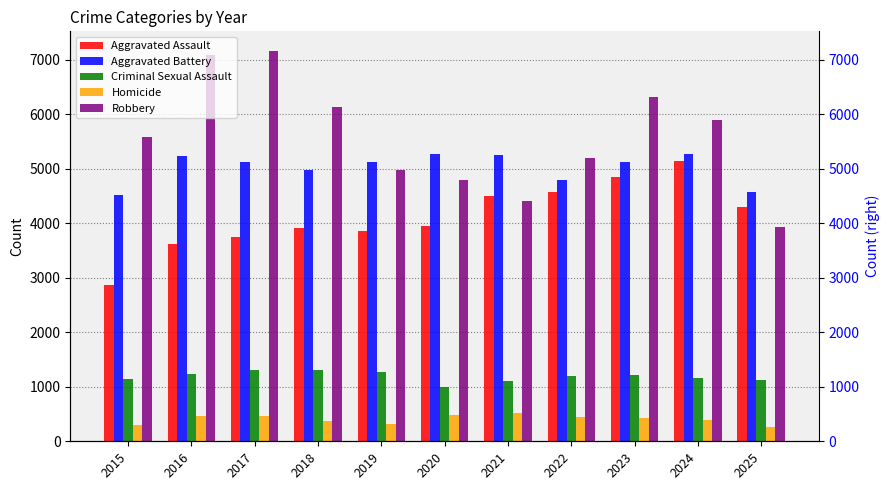

Rank the series by their maximum value, from lowest to highest.

Homicide, Criminal Sexual Assault, Aggravated Assault, Aggravated Battery, Robbery